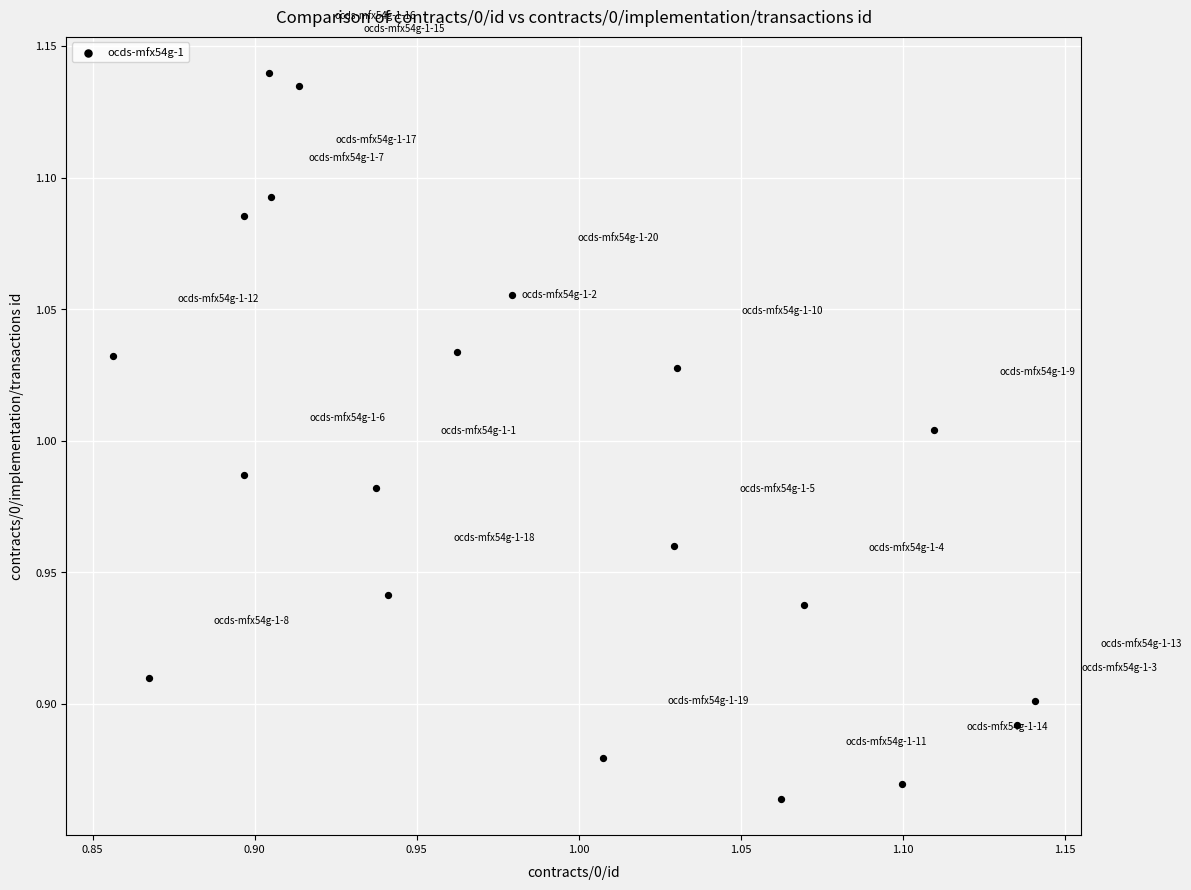

What is the range of Y values (max minus min)?

0.3